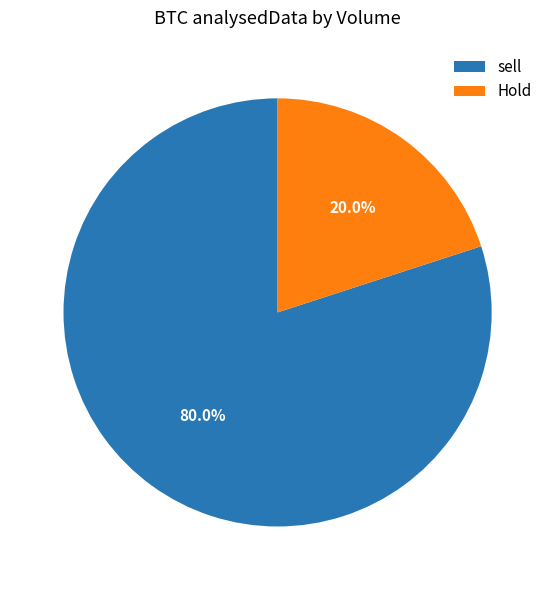

How many slices are in this pie chart?

2